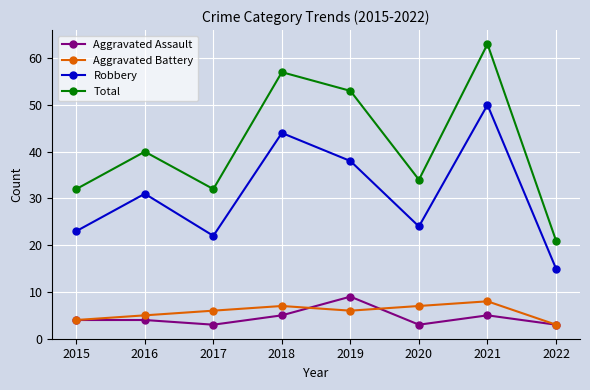

Count the Aggravated Battery values in the range 5 to 7.

5